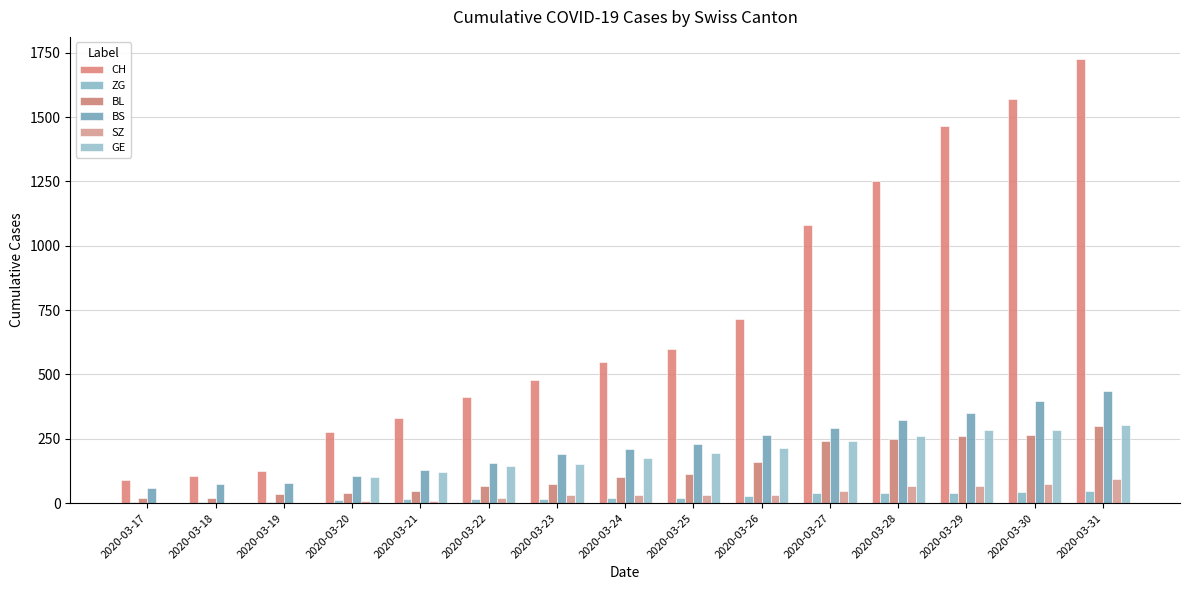

What is the difference between the highest and lowest values at 2020-03-31?

1679